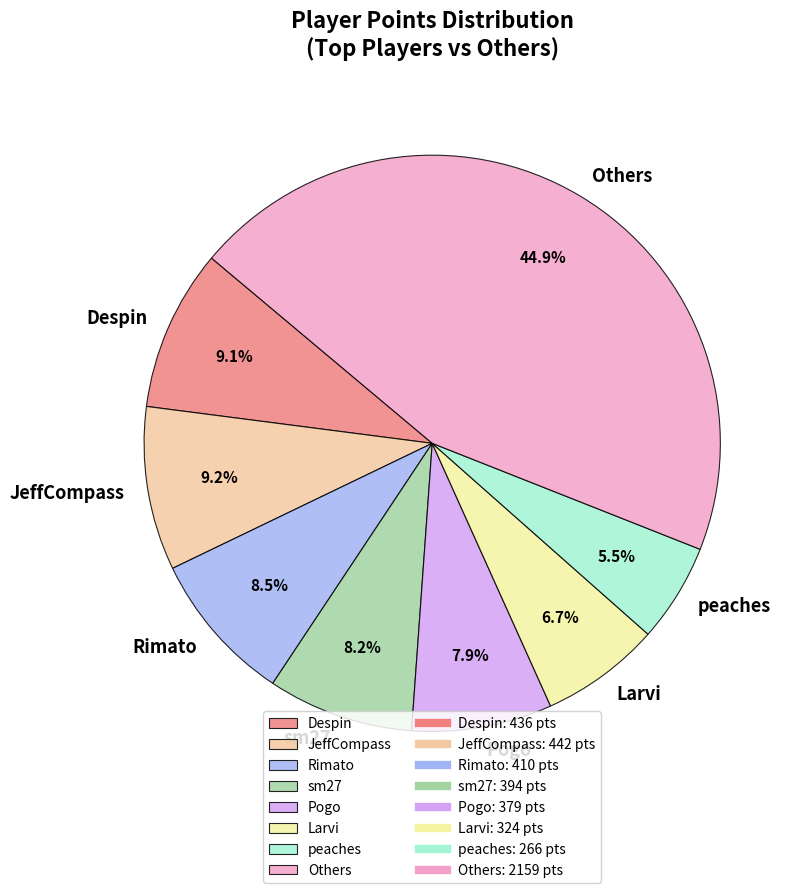

What is the ratio of the value at JeffCompass to the value at sm27?

1.1